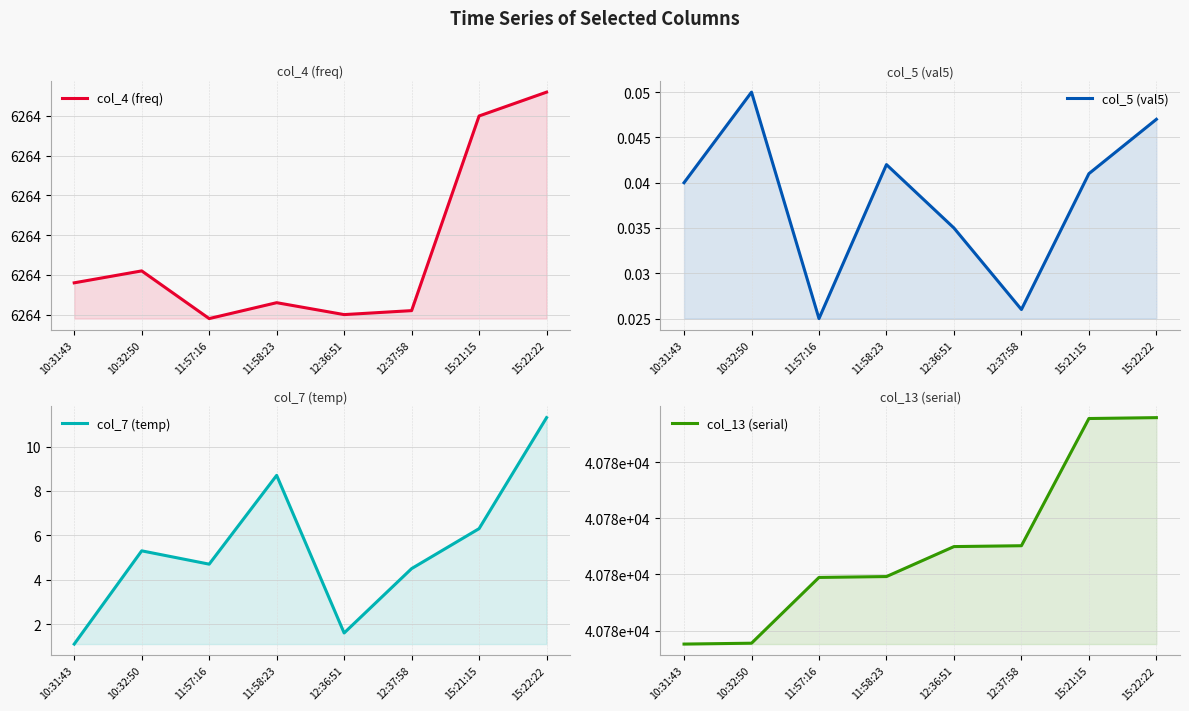

How many interior local peaks does the col_7 (temp) series have?

2